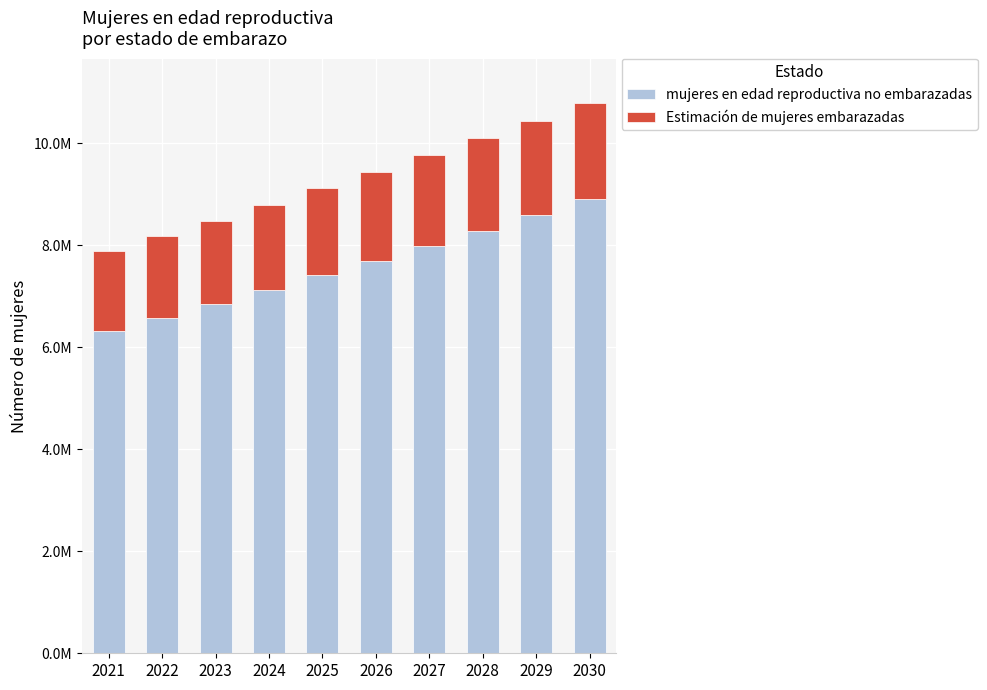

What are all the series names shown in the legend?

mujeres en edad reproductiva no embarazadas, Estimación de mujeres embarazadas